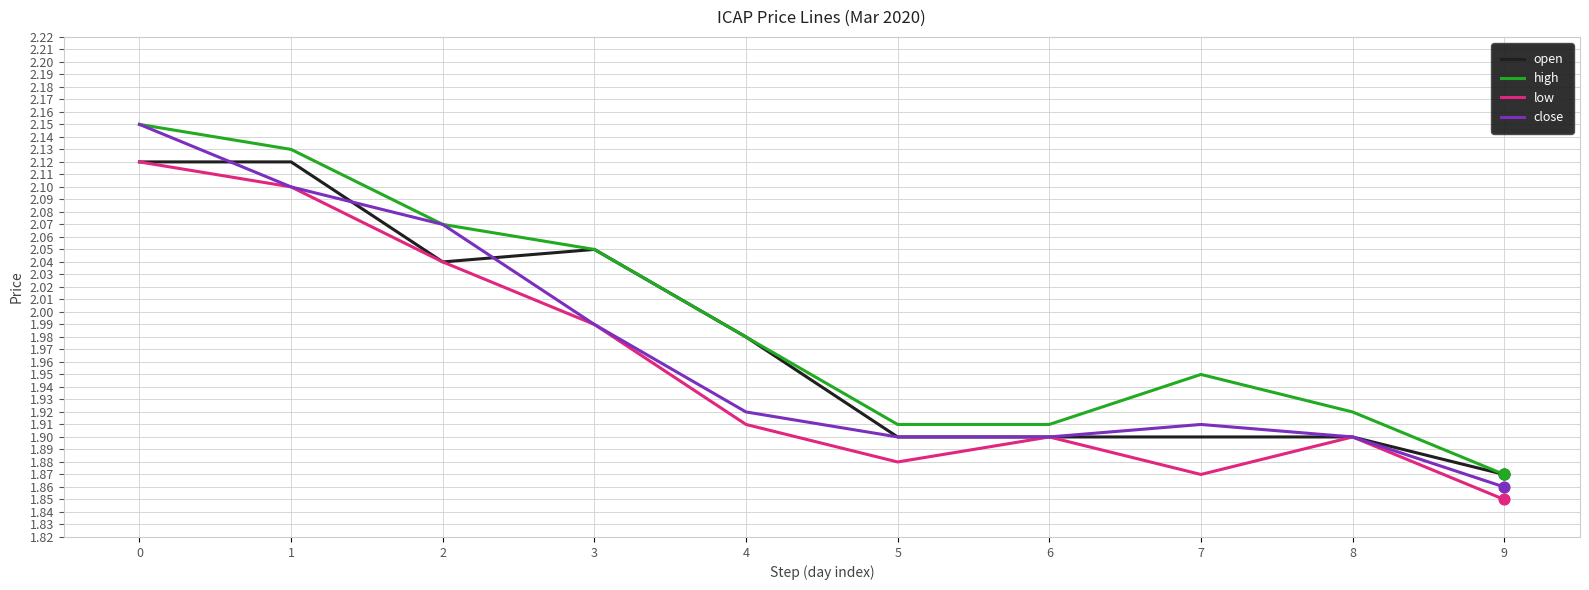

Is the value of high at 7 greater than the value of close at 4?

Yes